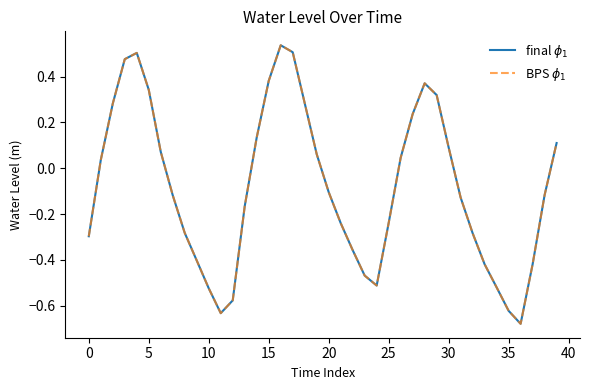

True or false: final $\phi_1$ and BPS $\phi_1$ intersect in this chart.

False